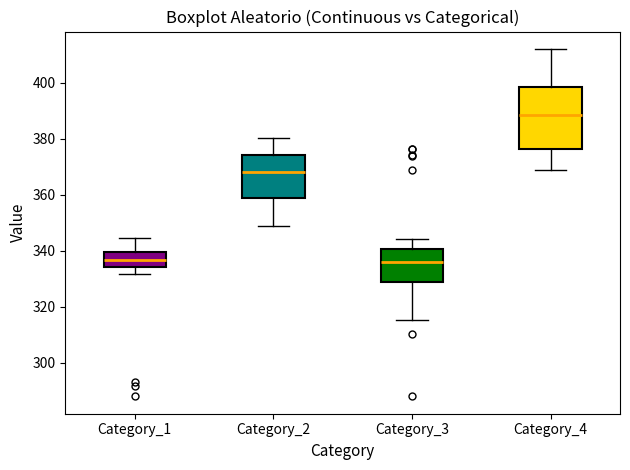

Where does the upper whisker of the box for Category_3 end on the y-axis? The values are not printed on the chart, so give them approximately, as read against the axis.

344